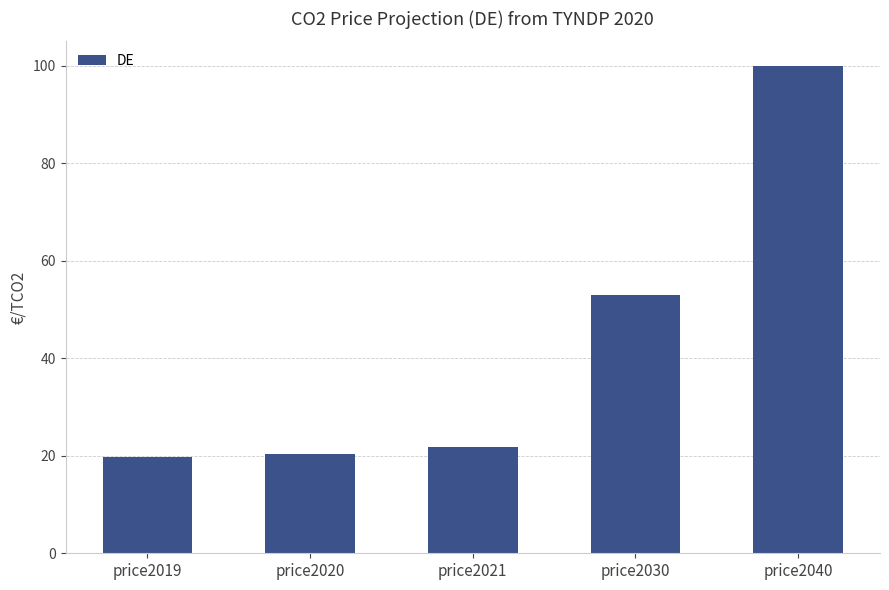

What is the change in value from price2019 to price2030?

+33.3